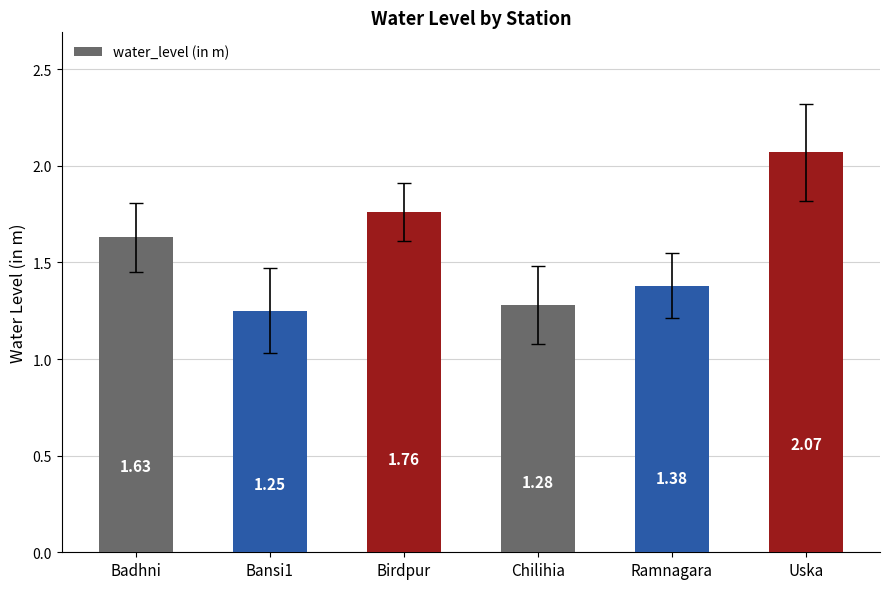

Which label corresponds to the largest value in the chart?

Uska